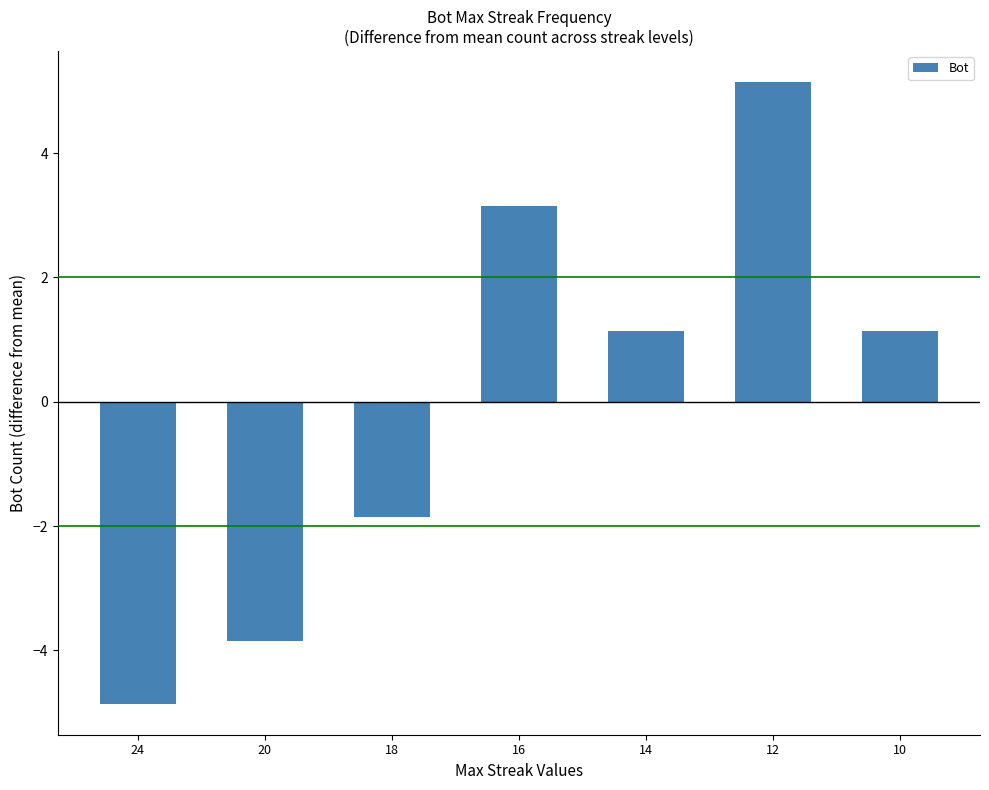

What is the minimum value shown in the chart?

-4.9